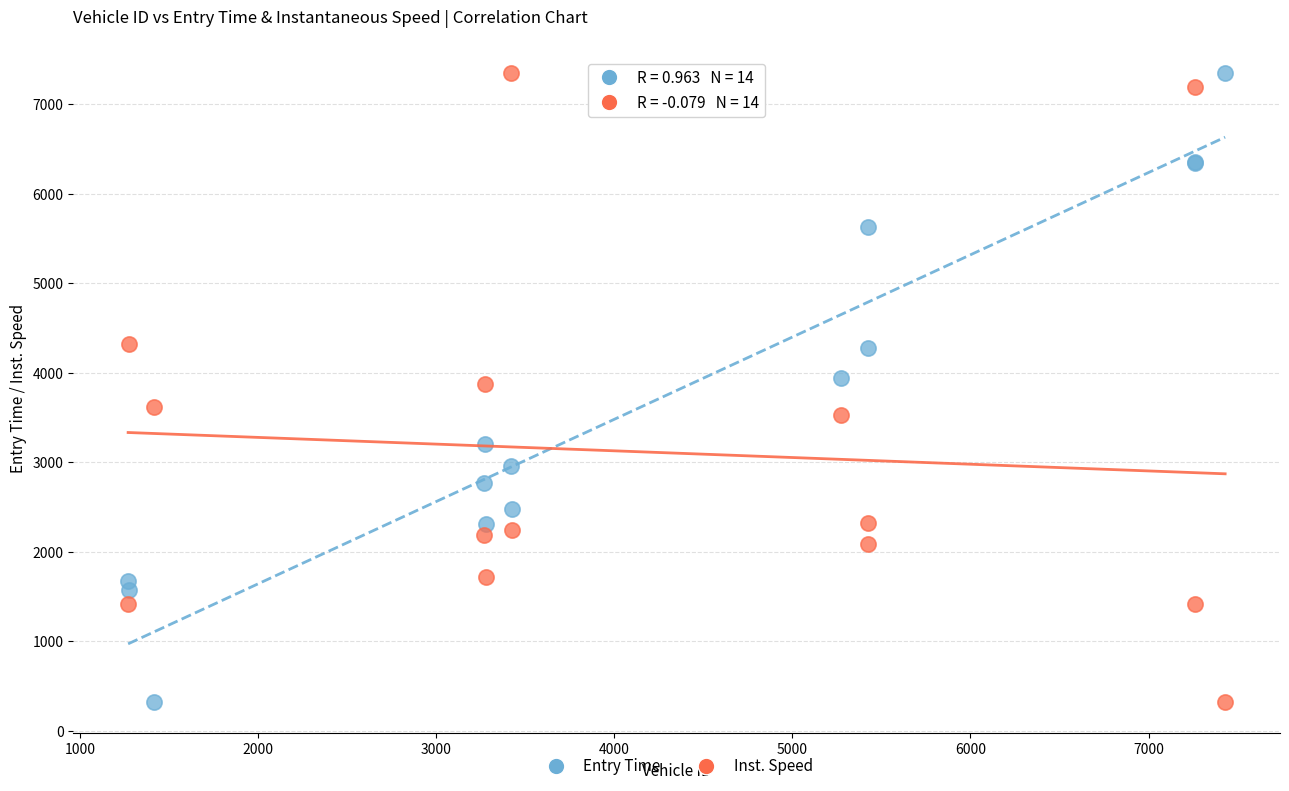

What is the X range (max minus min) for the scatter plot?

6160.0